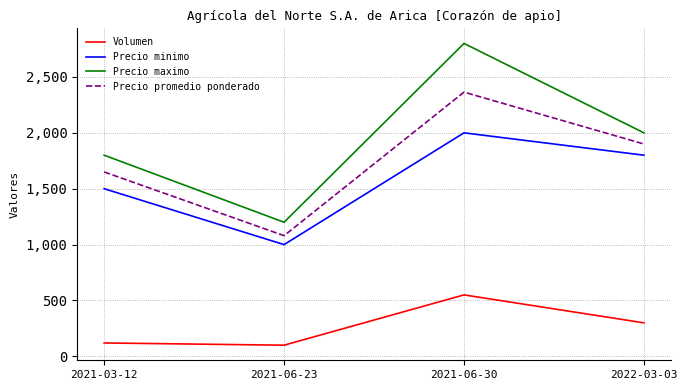

At 2021-03-12, list the series in order from smallest to largest.

Volumen, Precio minimo, Precio promedio ponderado, Precio maximo